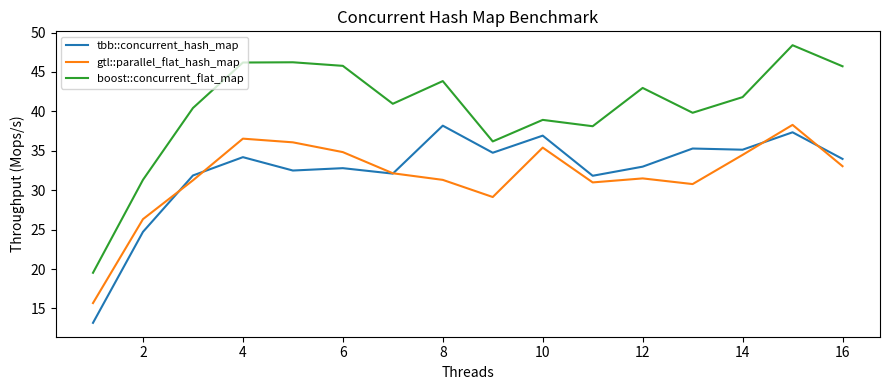

Which series has the largest range (max minus min)?

boost::concurrent_flat_map